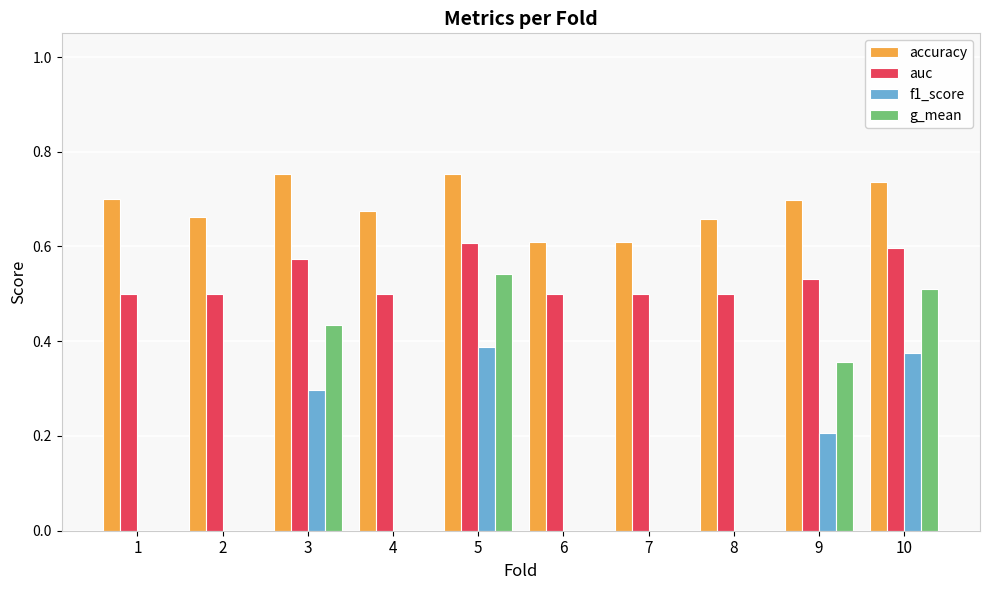

What is the total value across all series at 7?

1.1